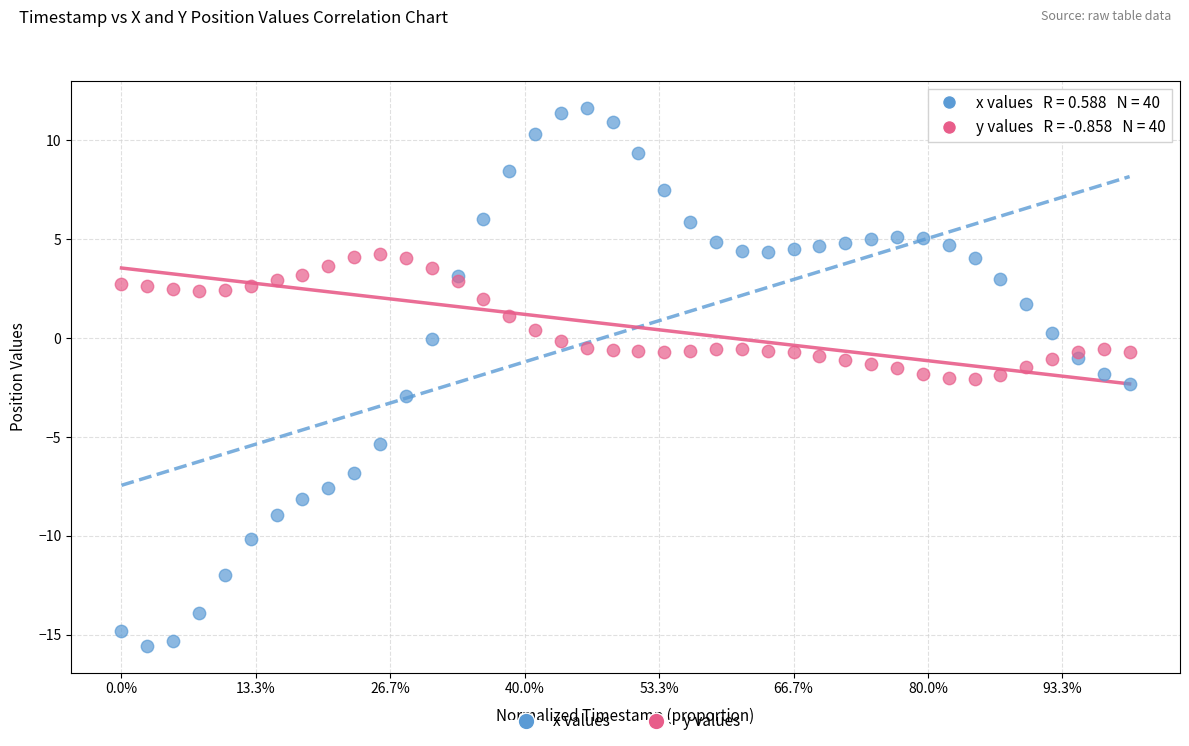

Which series contains the lowest Y value?

x values